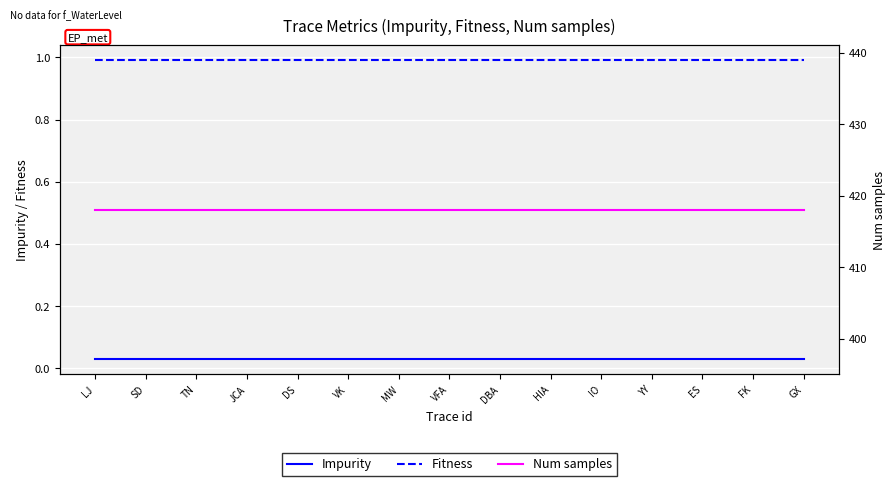

Where is Num samples nearest to the value 418?

LJ